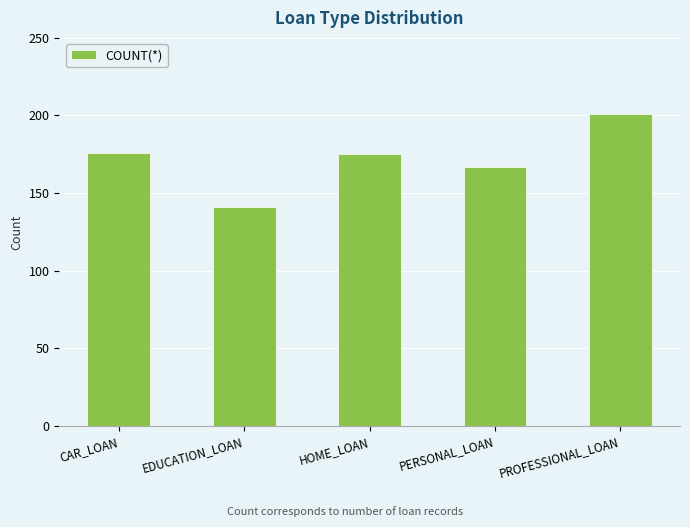

Which has a higher value, PERSONAL_LOAN or HOME_LOAN?

HOME_LOAN